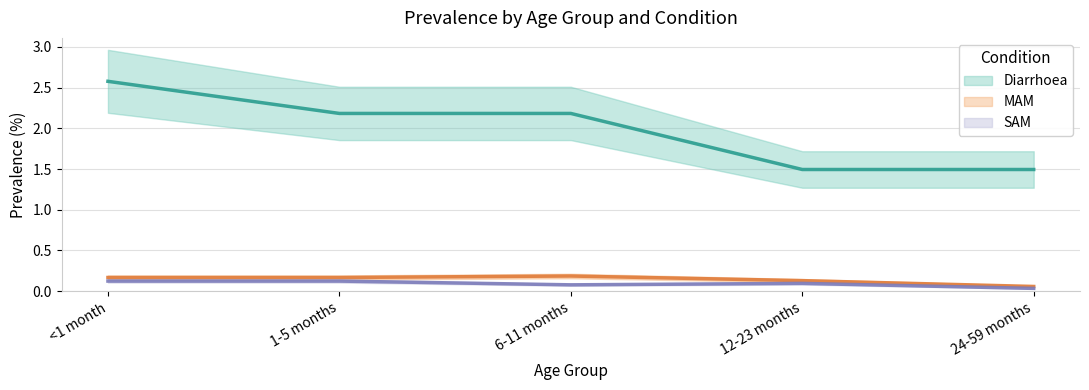

Which category has the lowest value across all series?

24-59 months